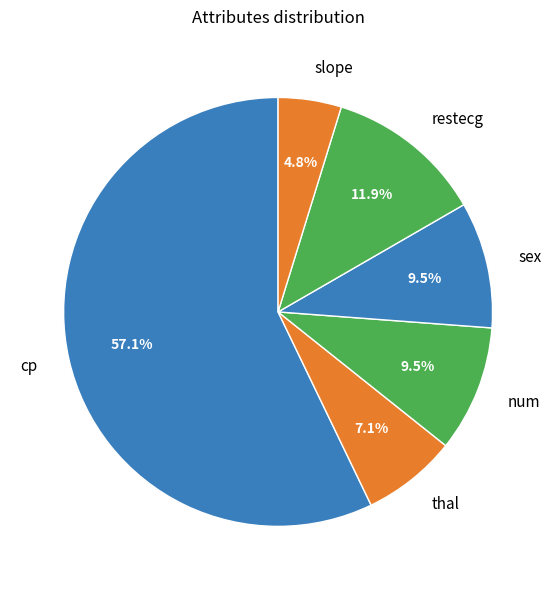

How many slices are in this pie chart?

6